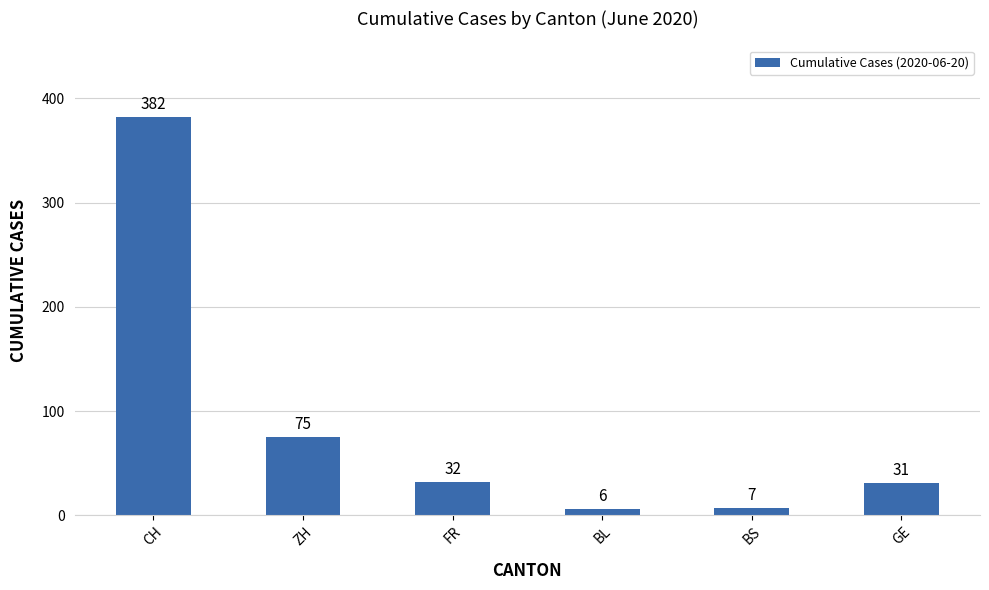

Reading left to right, transcribe all the data shown in this chart.

CH=382	ZH=75	FR=32	BL=6	BS=7	GE=31